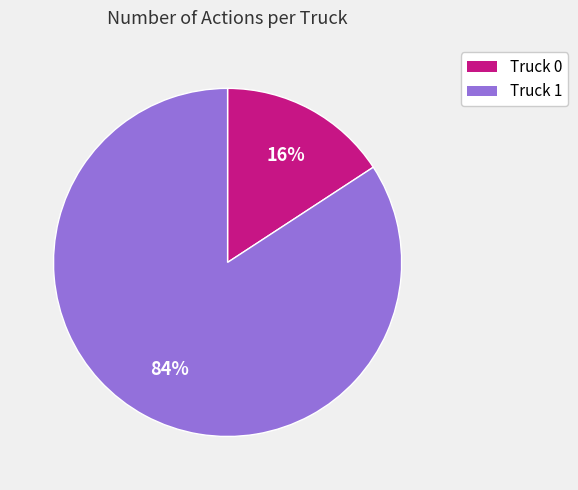

Which has a higher value, Truck 1 or Truck 0?

Truck 1